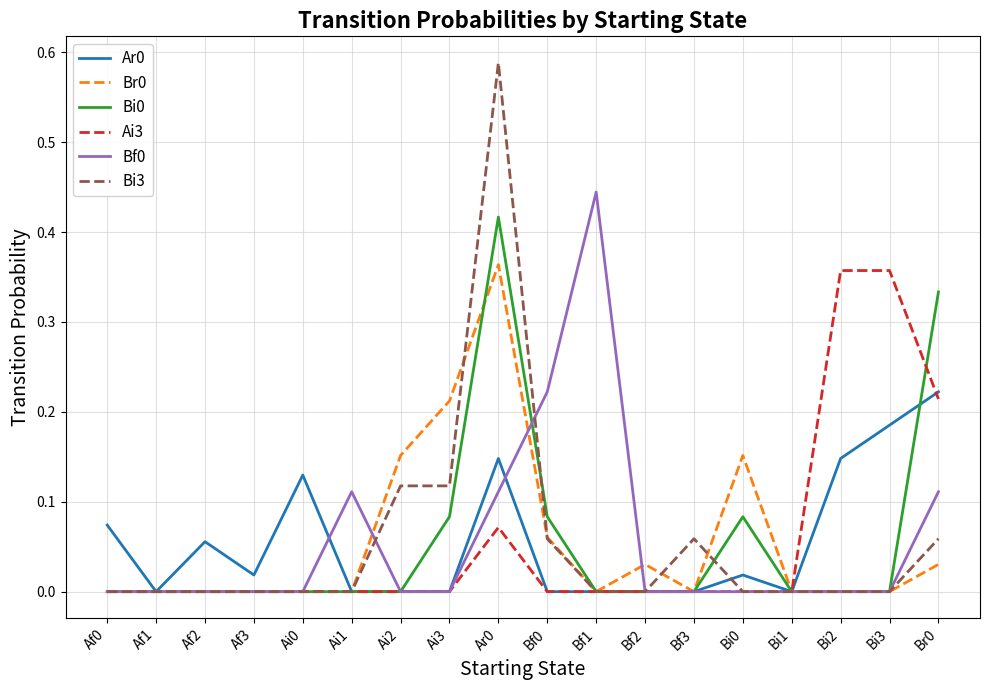

Is the value of Br0 at Bf2 greater than the value of Ai3 at Bf1?

Yes